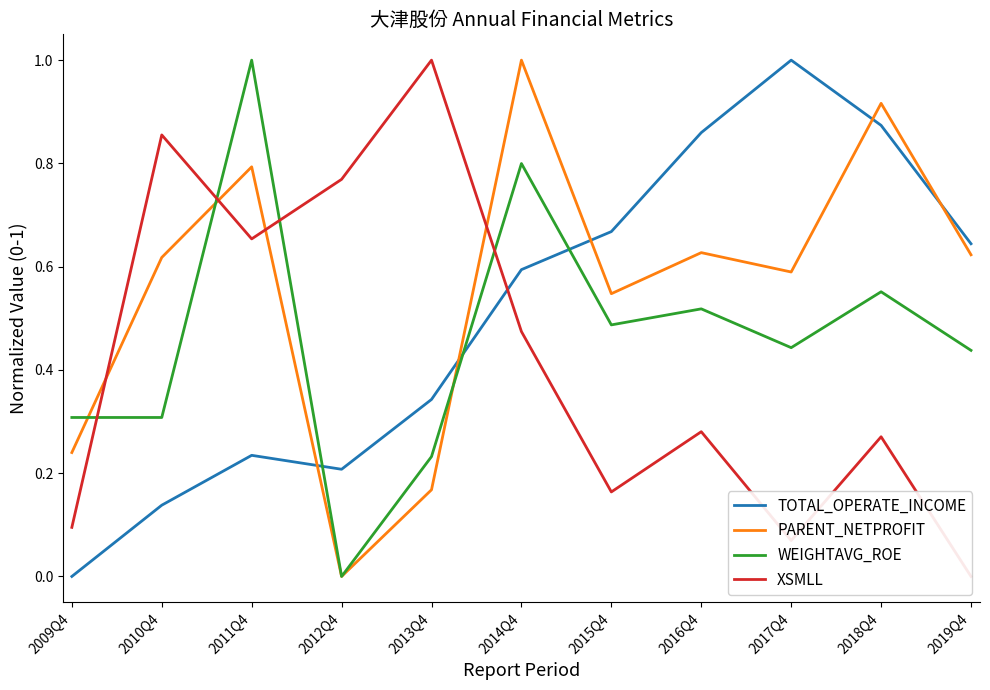

What position from the left is 2014Q4?

6